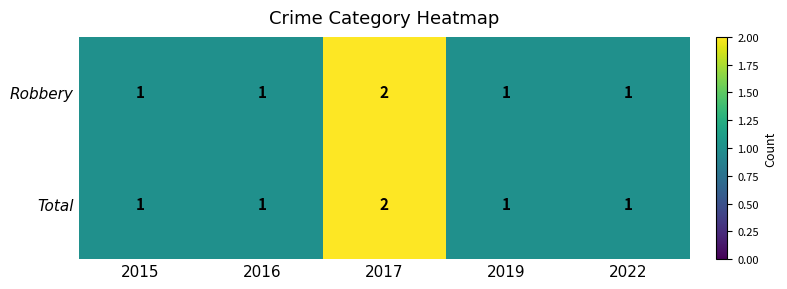

Which category has the highest value in the Total series?

2017